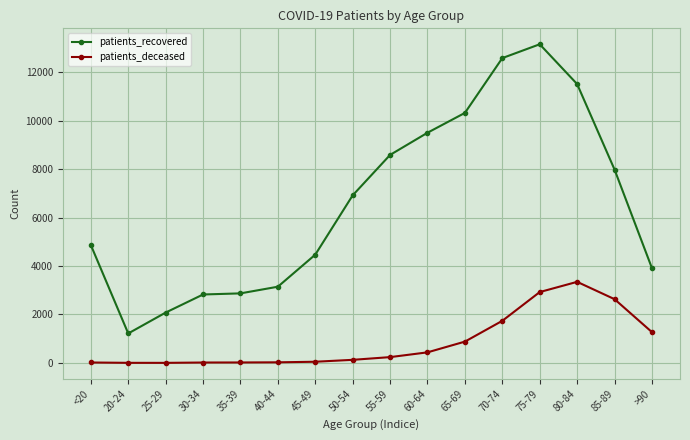

At which label does patients_recovered reach its minimum?

20-24